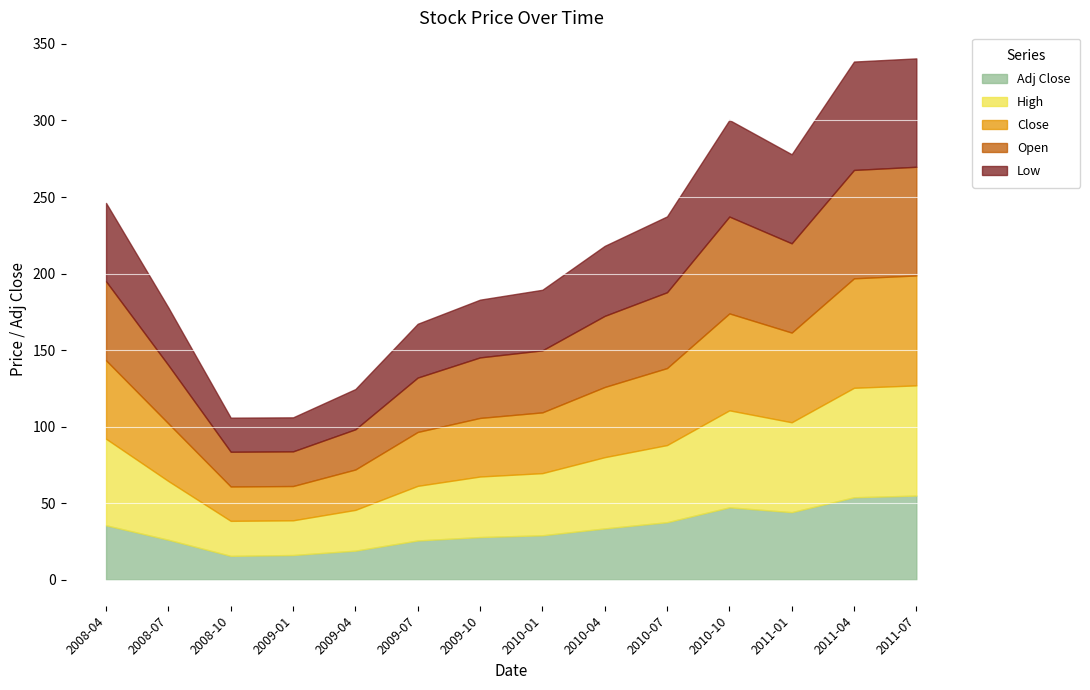

Which series has the largest total across all categories?

High